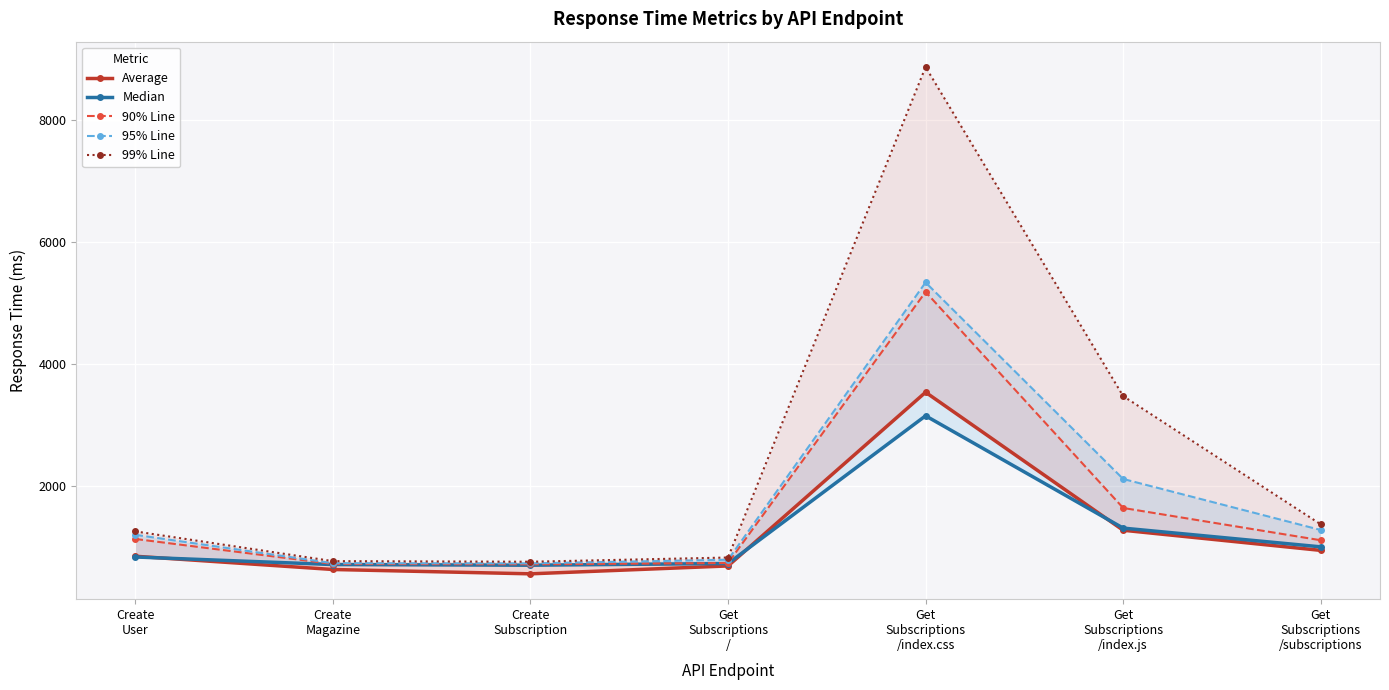

Rank the series at Get
Subscriptions
/ from highest to lowest value.

99% Line, 95% Line, 90% Line, Median, Average